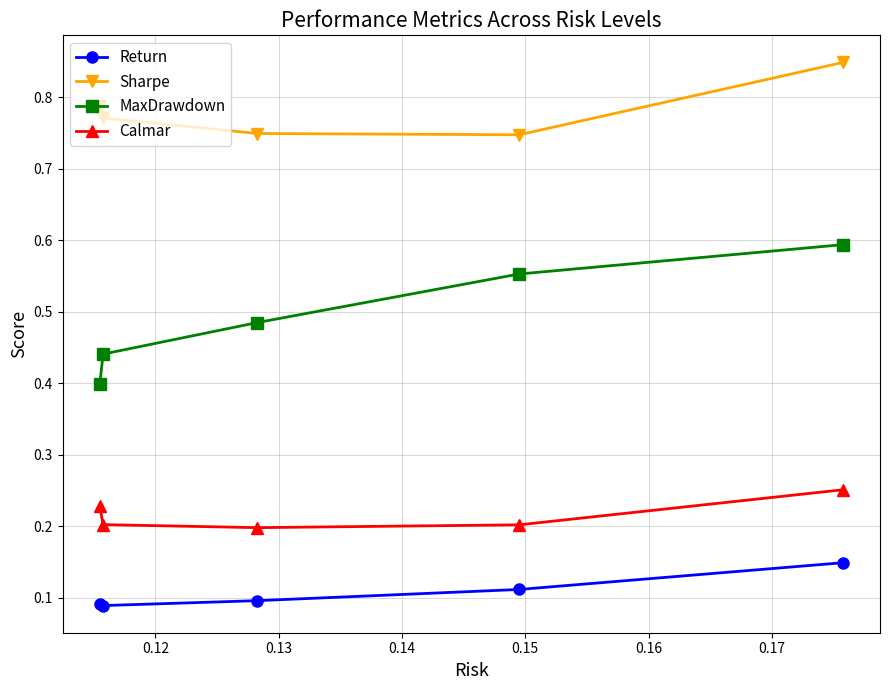

List the series in order of their peak value, lowest first.

Return, Calmar, MaxDrawdown, Sharpe